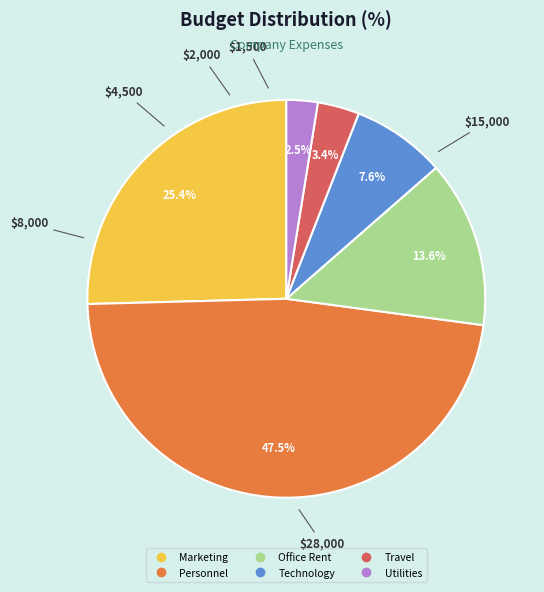

Is there any slice that represents more than half of the pie?

No